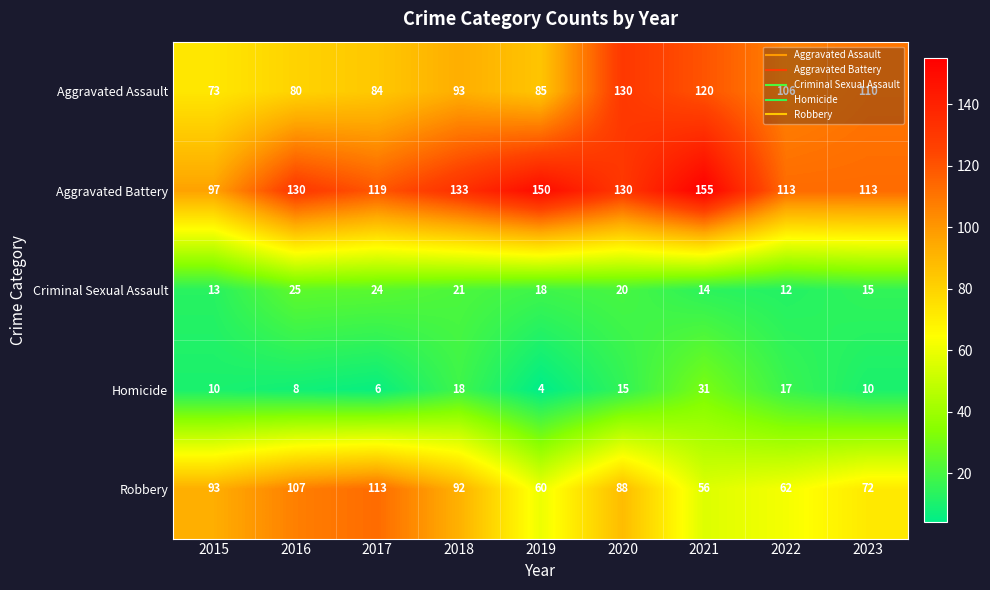

Which category has the highest value across all series?

2021